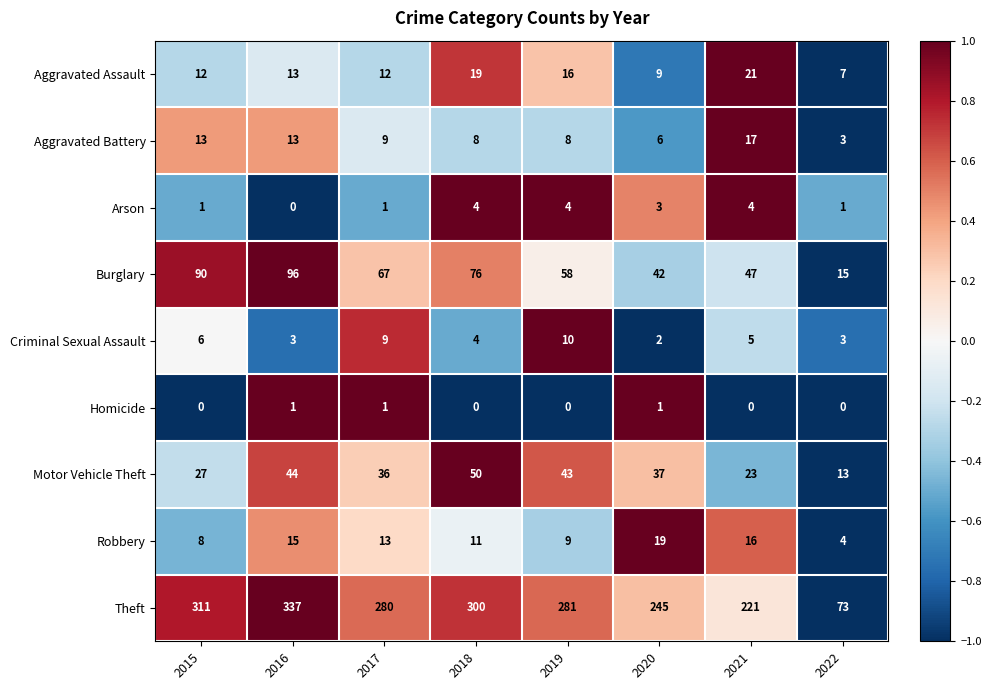

Where does the Aggravated Battery series first go above 9?

2015